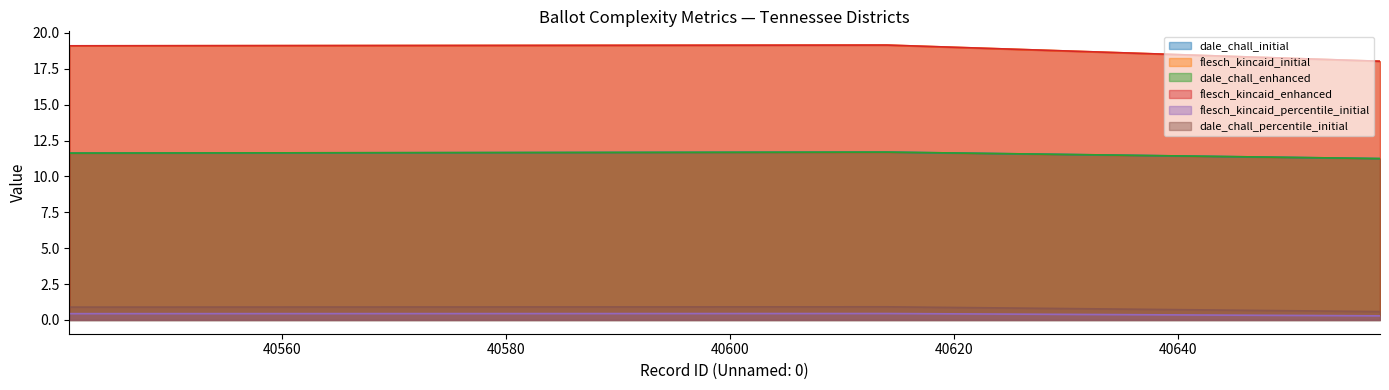

Is it true that flesch_kincaid_enhanced equals 10.7 at 40658?

False